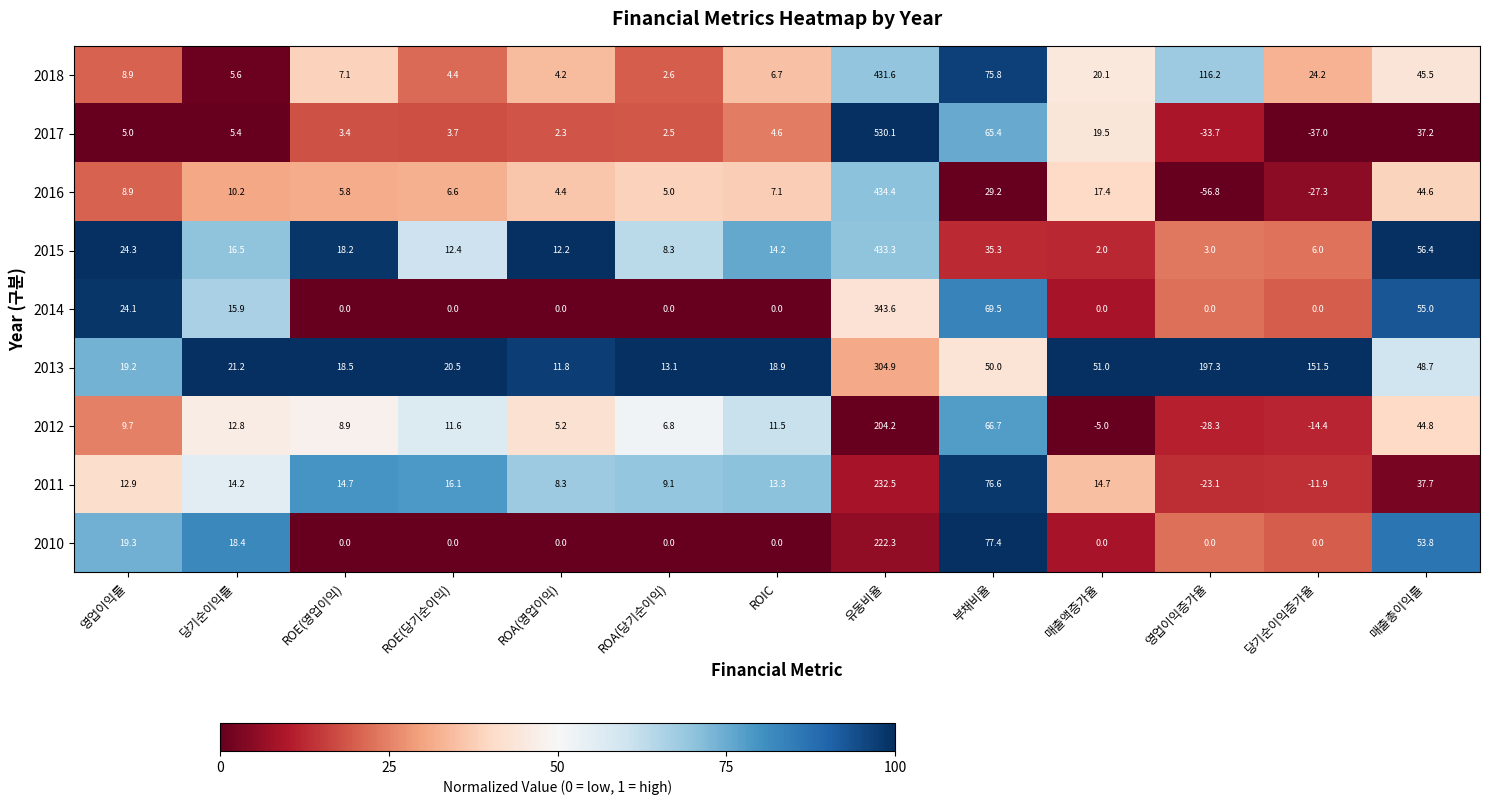

Rank the series by their maximum value, from highest to lowest.

2017, 2016, 2015, 2018, 2014, 2013, 2011, 2010, 2012